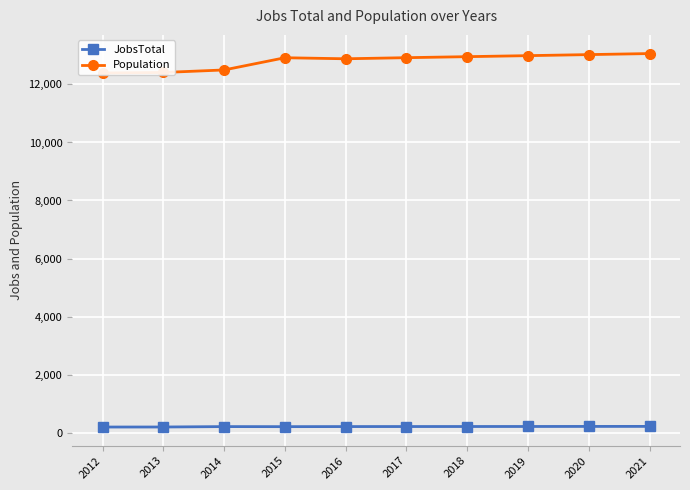

What is the sum of all Population values?

128082